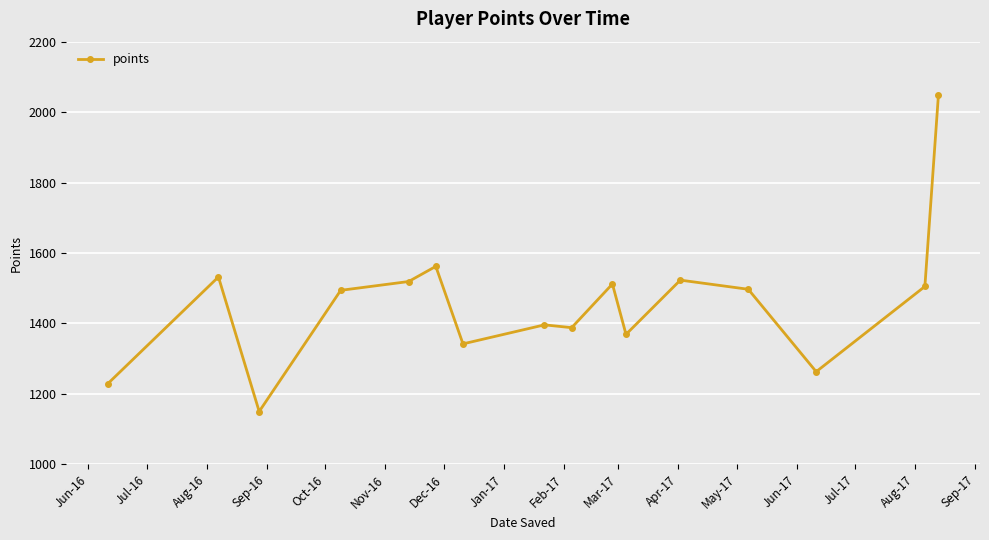

True or false: there are more than 1 points higher than both neighbors.

True